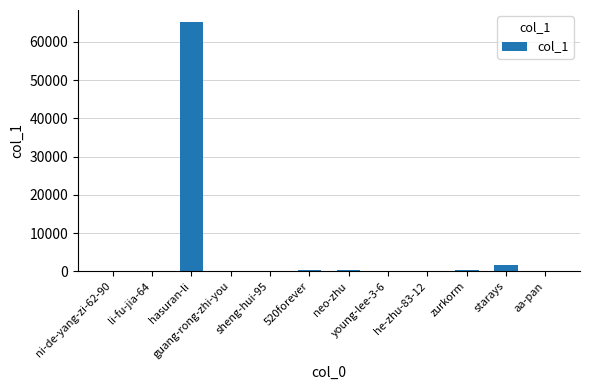

True or false: the data shows 1517 at starays.

True